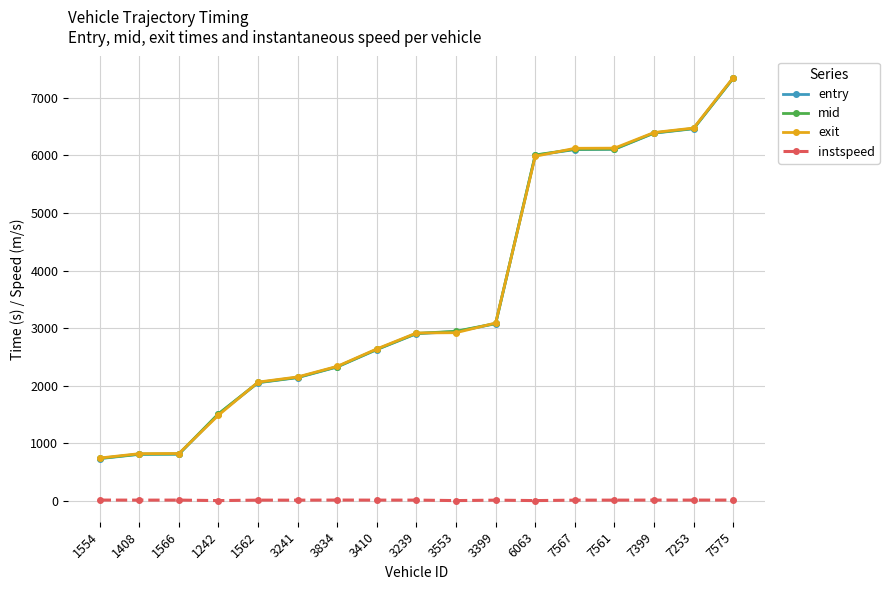

Is this an area chart (filled region under the line)?

No